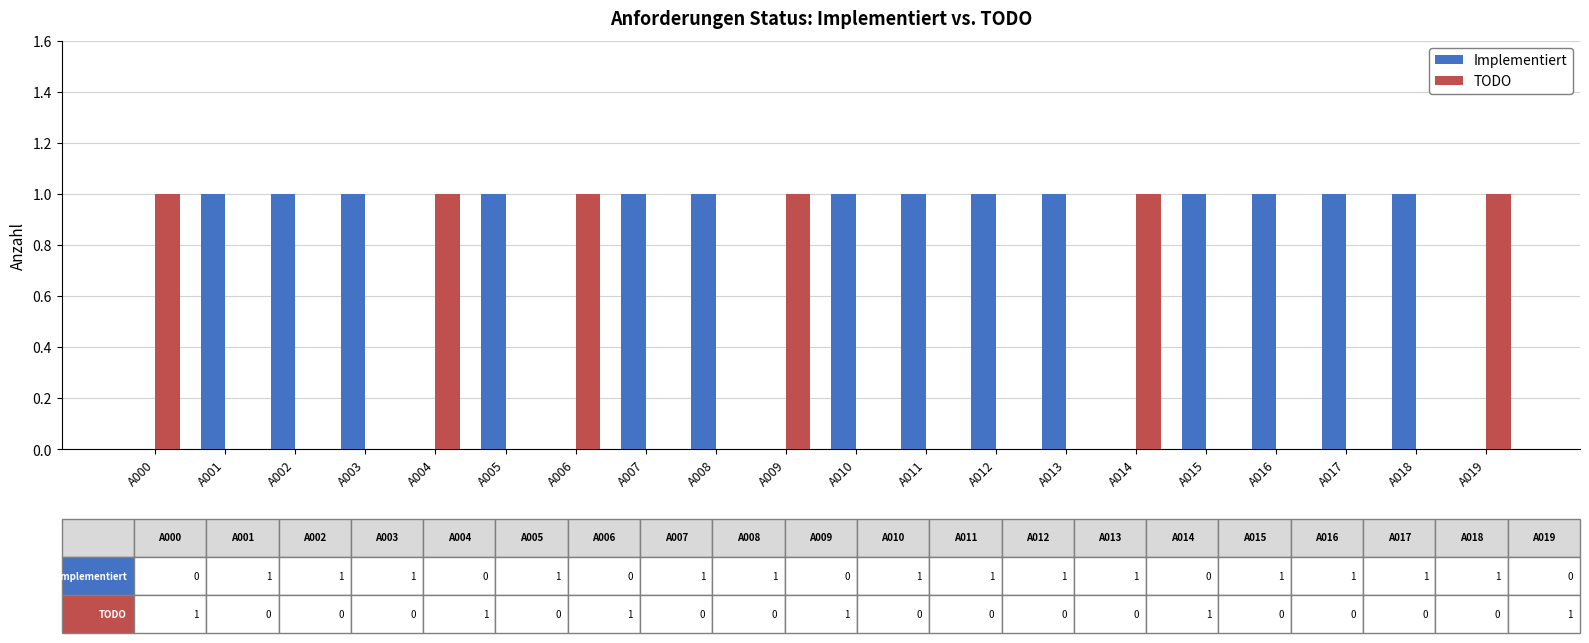

Reading left to right, transcribe all the data shown in this chart.

Implementiert: A000=0	A001=1	A002=1	A003=1	A004=0	A005=1	A006=0	A007=1	A008=1	A009=0	A010=1	A011=1	A012=1	A013=1	A014=0	A015=1	A016=1	A017=1	A018=1	A019=0
TODO: A000=1	A001=0	A002=0	A003=0	A004=1	A005=0	A006=1	A007=0	A008=0	A009=1	A010=0	A011=0	A012=0	A013=0	A014=1	A015=0	A016=0	A017=0	A018=0	A019=1